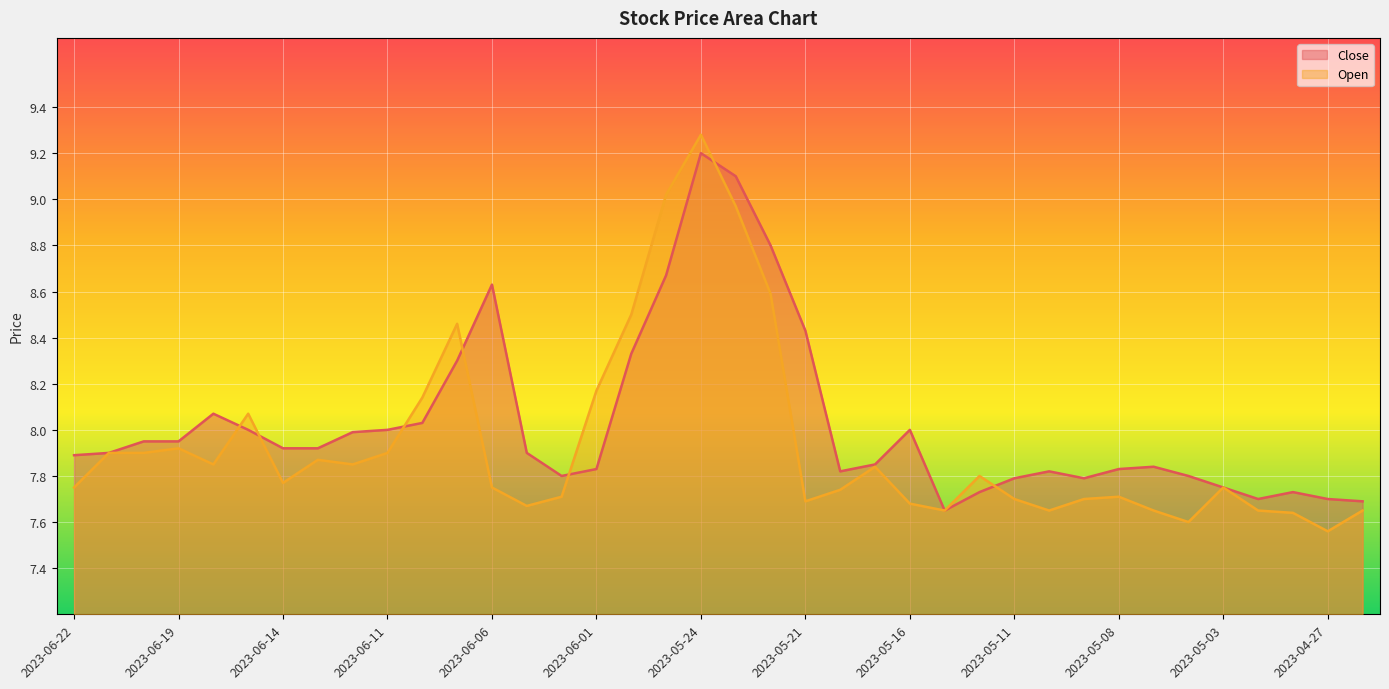

Between which two adjacent categories do Open and Close first intersect?

2023-06-18 and 2023-06-15